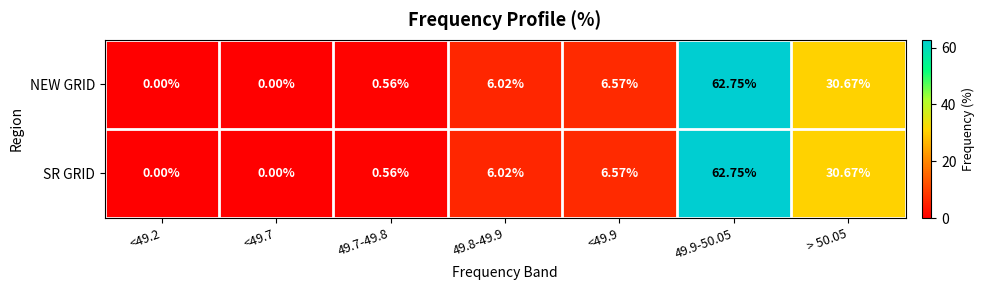

Rank the series by their maximum value, from lowest to highest.

NEW GRID, SR GRID